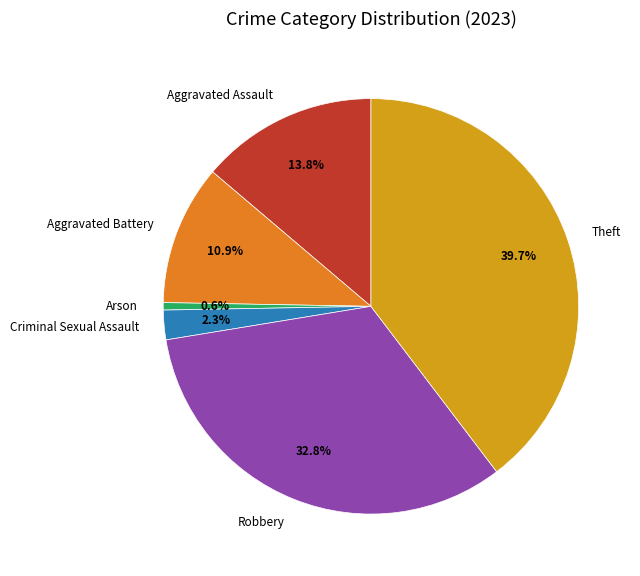

What is the largest slice in the pie chart?

Theft